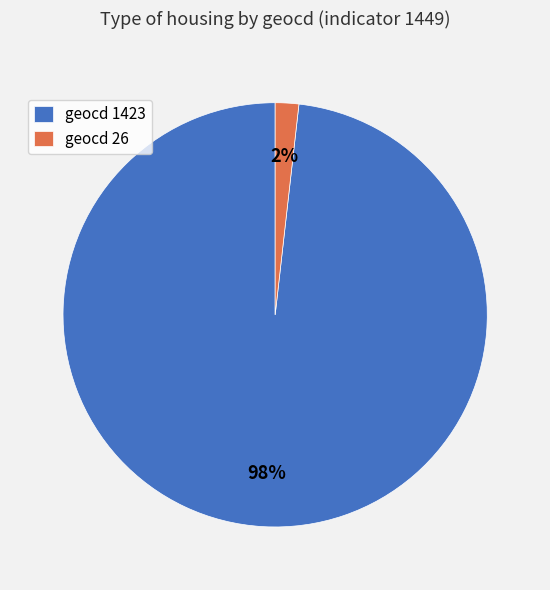

Do geocd 1423 and geocd 26 together represent more than half of the pie?

Yes